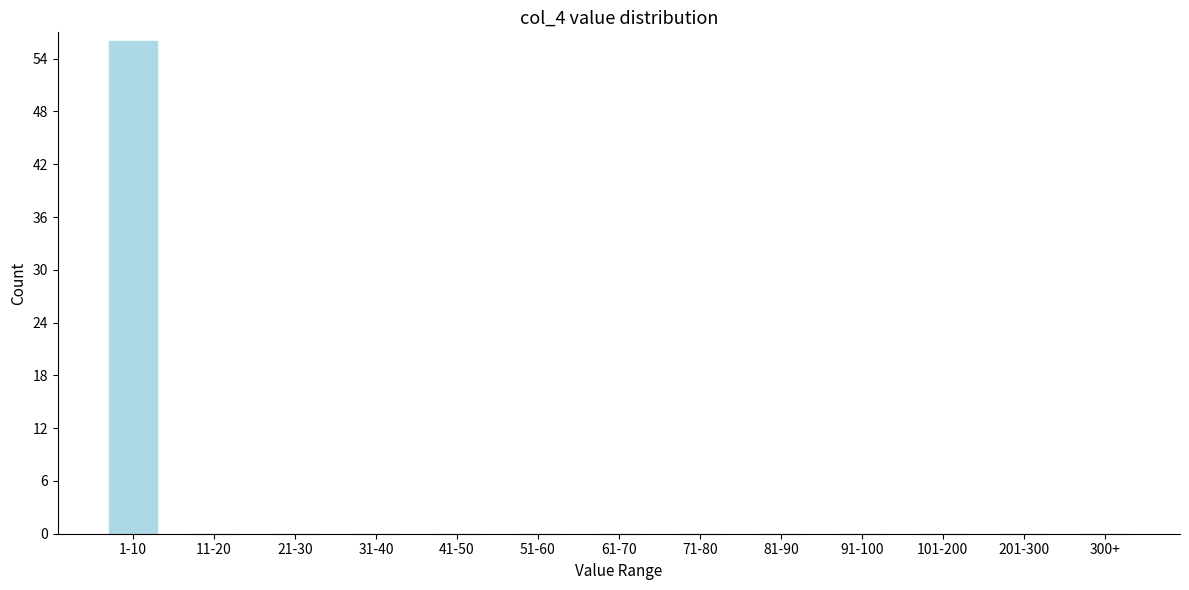

Reading right to left, what are all the values shown in this chart?

300+=0	201-300=0	101-200=0	91-100=0	81-90=0	71-80=0	61-70=0	51-60=0	41-50=0	31-40=0	21-30=0	11-20=0	1-10=56